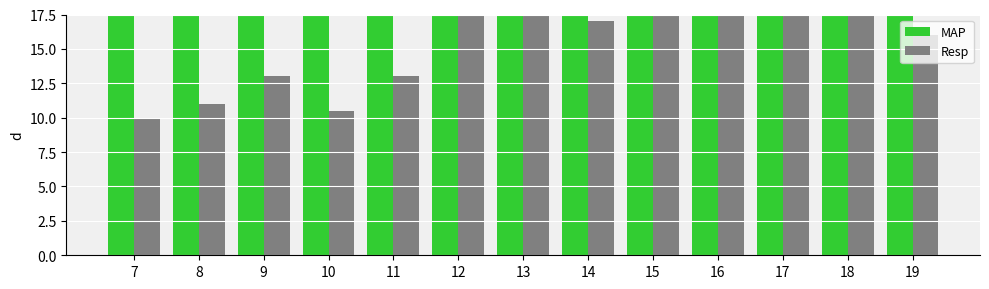

Which series changed the most between 17 and 19?

Resp